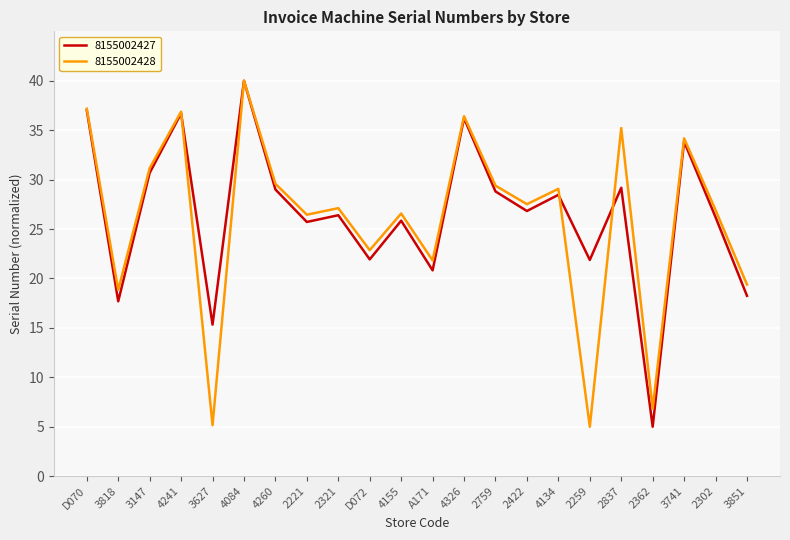

At which category does 8155002428 reach its first local peak?

4241